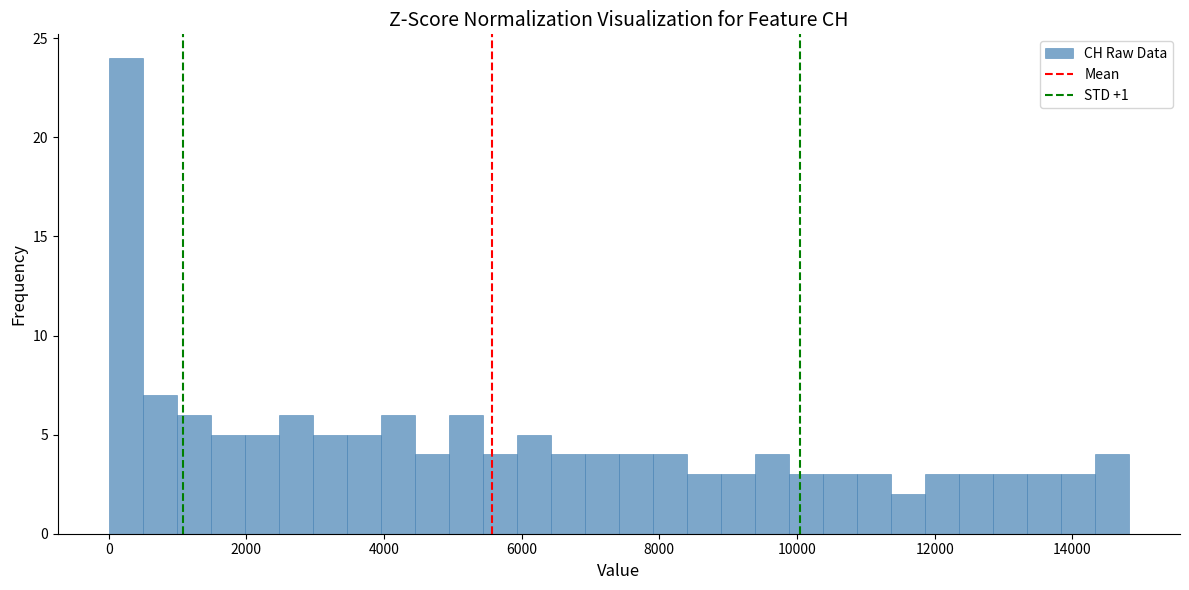

Read against the x-axis, roughly where is the centre of the tallest bar?

200